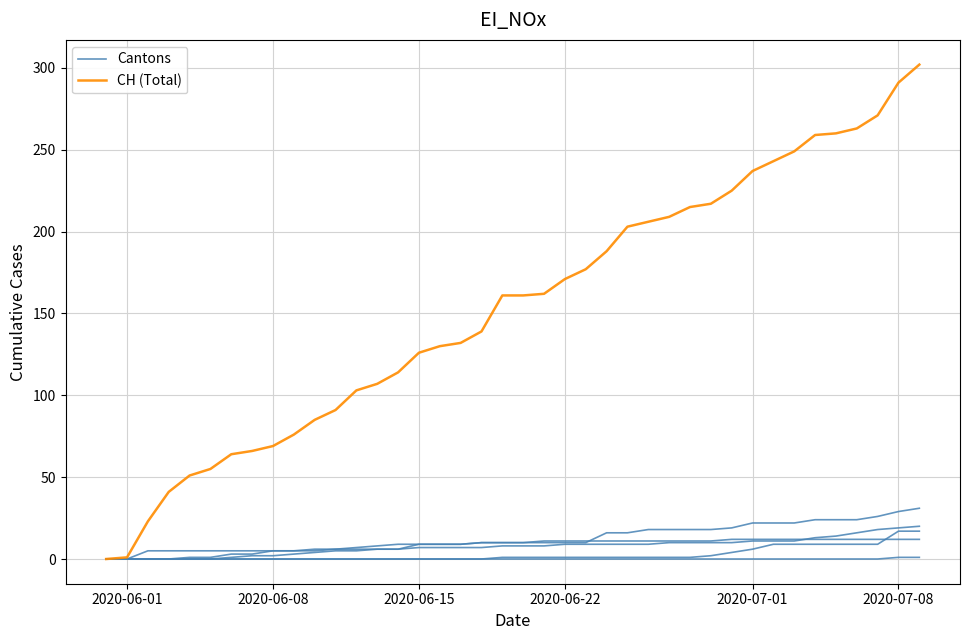

Which series has the widest spread of values?

CH (Total)